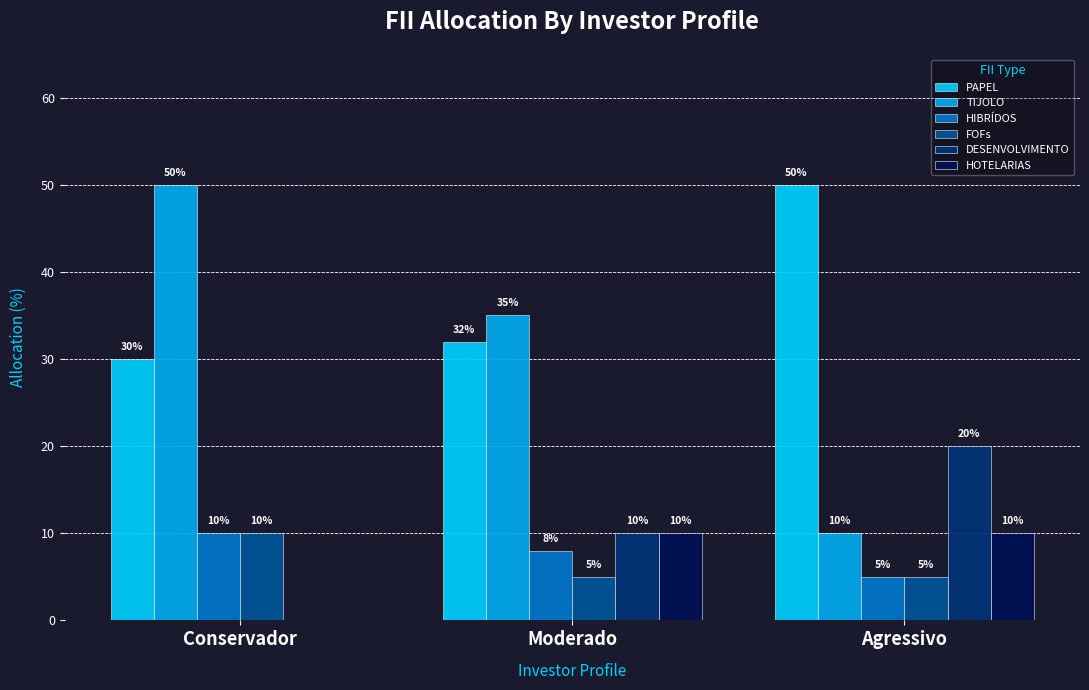

At which label does HIBRÍDOS reach its peak?

Conservador